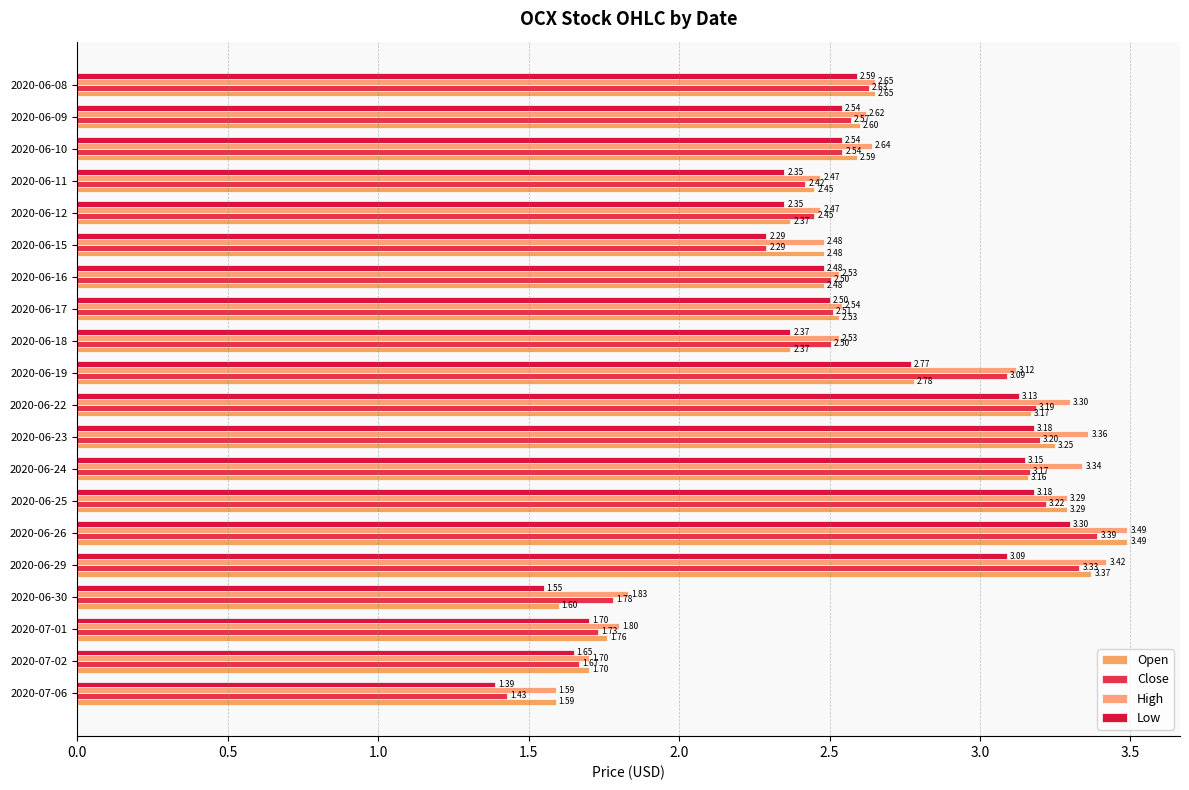

How many categories are shown in the chart?

20